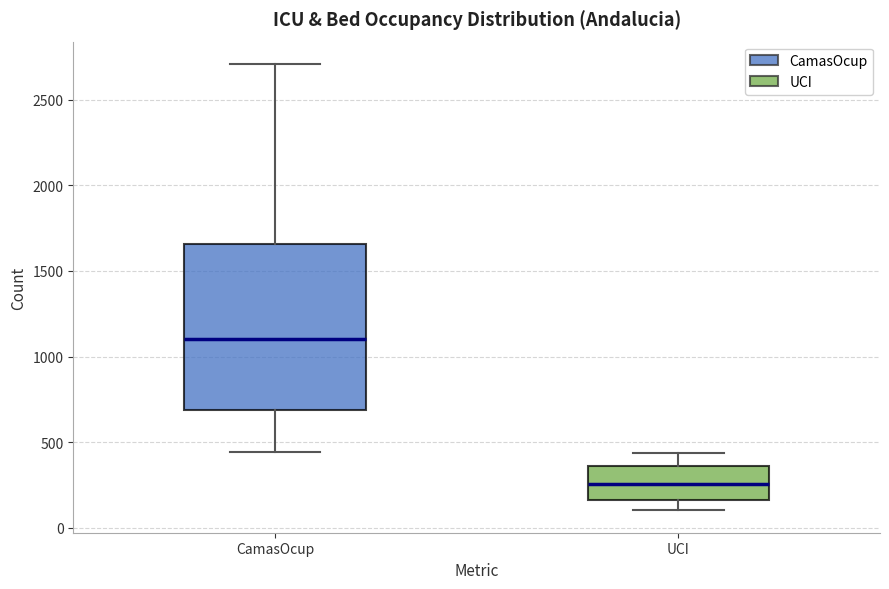

Where is the upper edge of the box for CamasOcup on the y-axis? The values are not printed on the chart, so give them approximately, as read against the axis.

1650